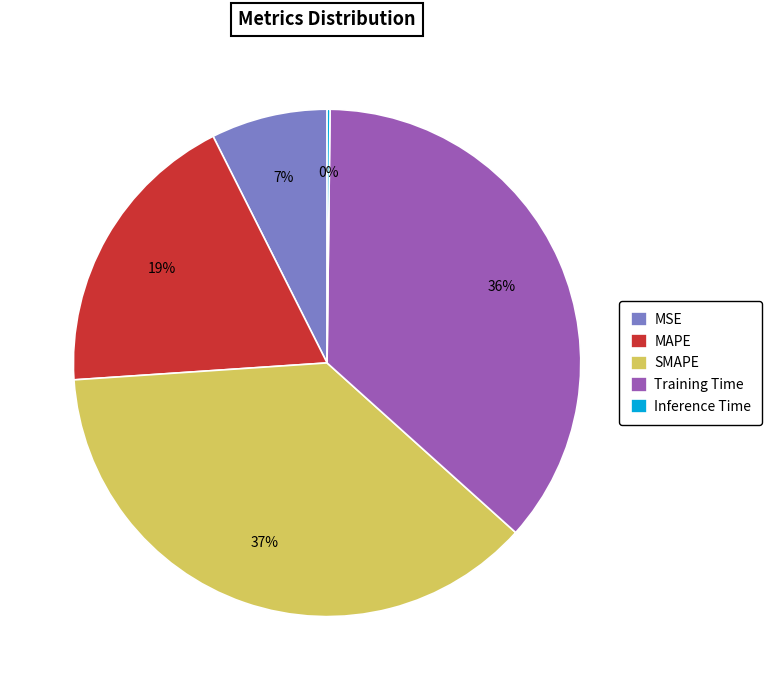

To the nearest percent, what is the average slice percentage?

20%